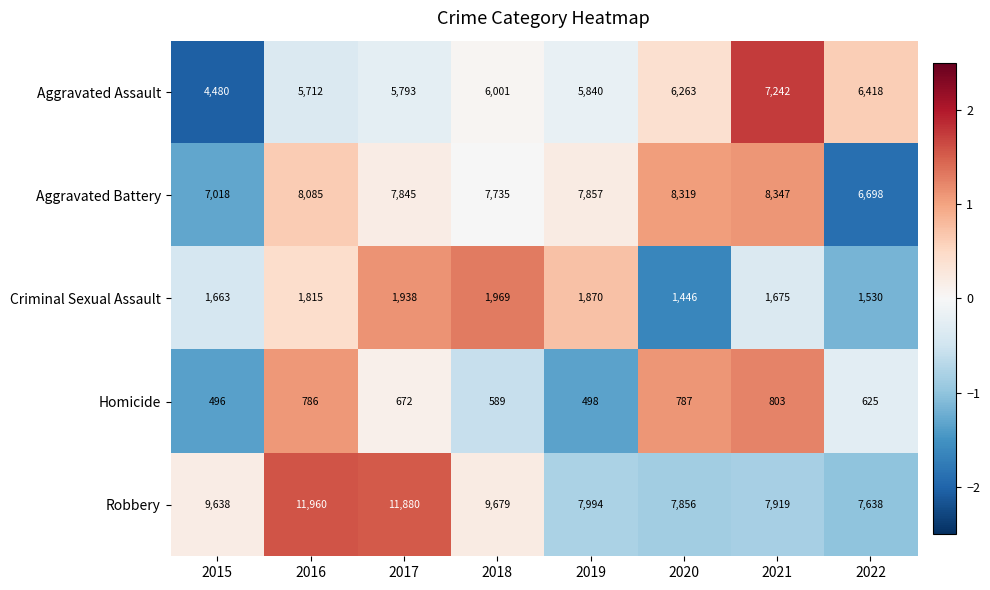

At which category does the chart reach its minimum across all series?

2015